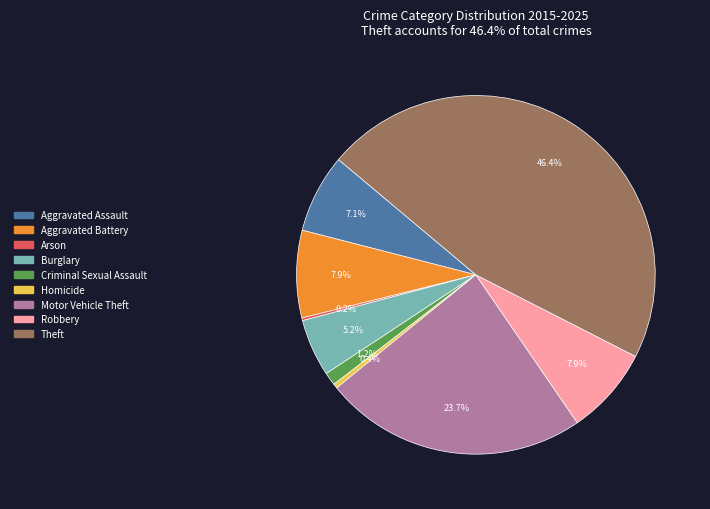

Is it true that Robbery is 2% of the pie?

False